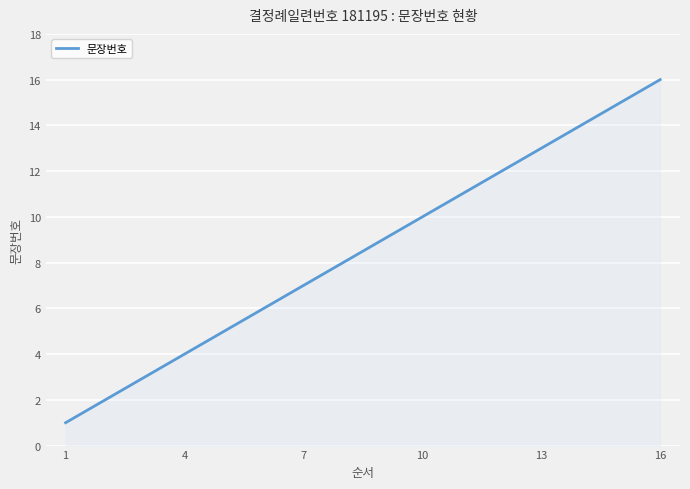

How many lines are shown in the chart?

1